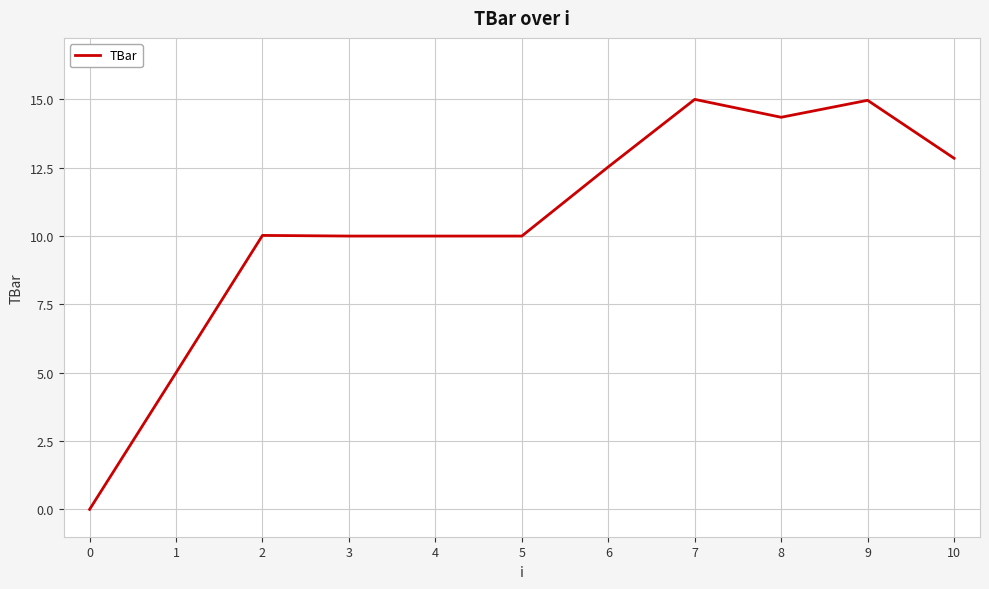

What is the difference between the maximum and minimum values?

15.0